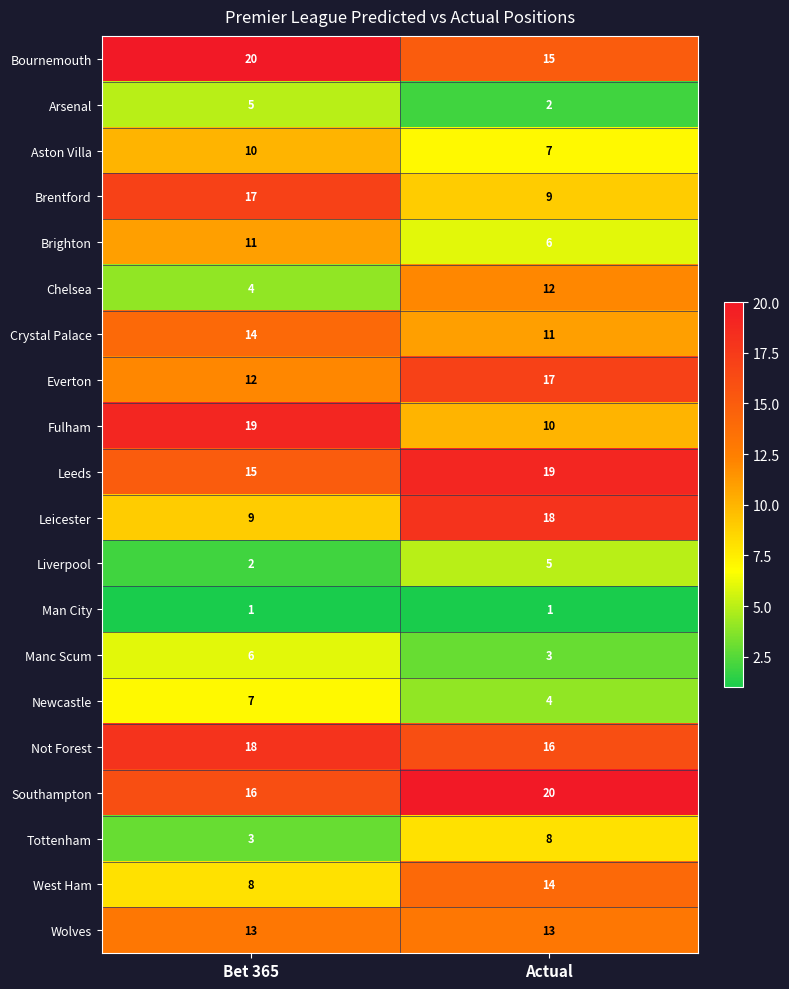

What is the average value of the Brentford series?

13